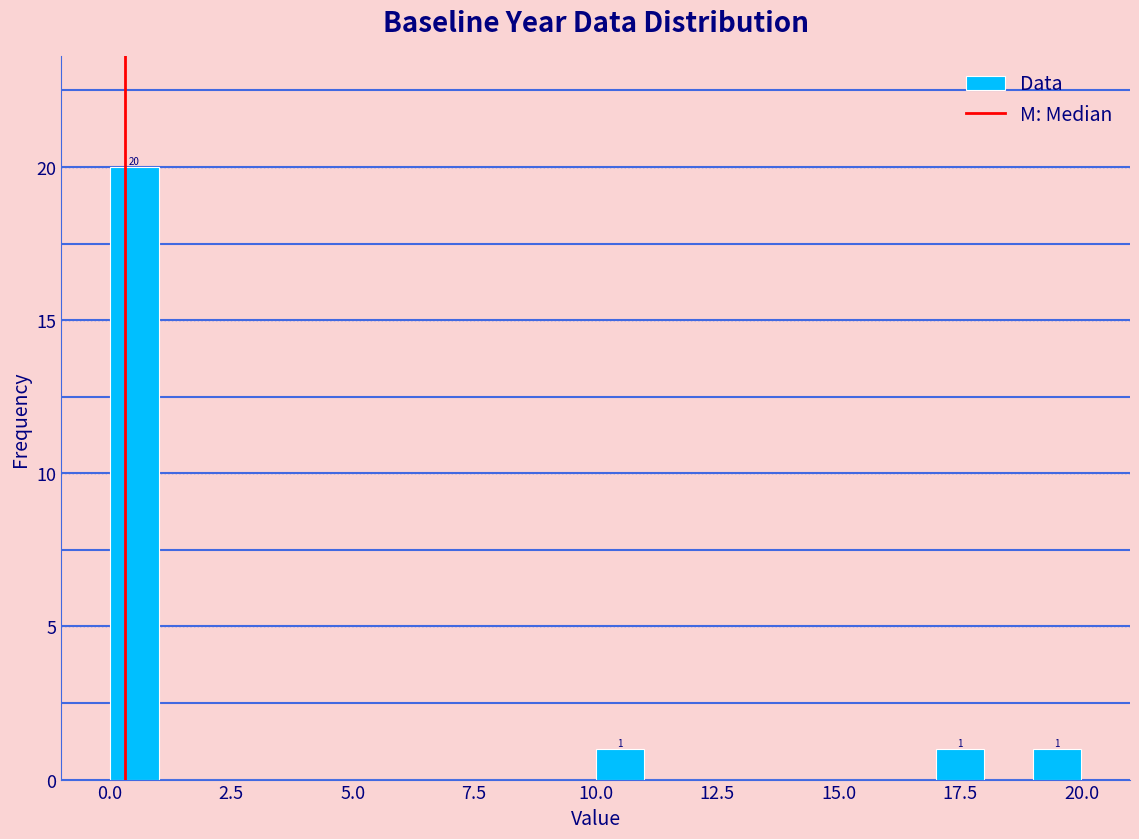

Around what value on the x-axis is the tallest bar? Give the approximate position of its centre, as read against the axis.

0.5